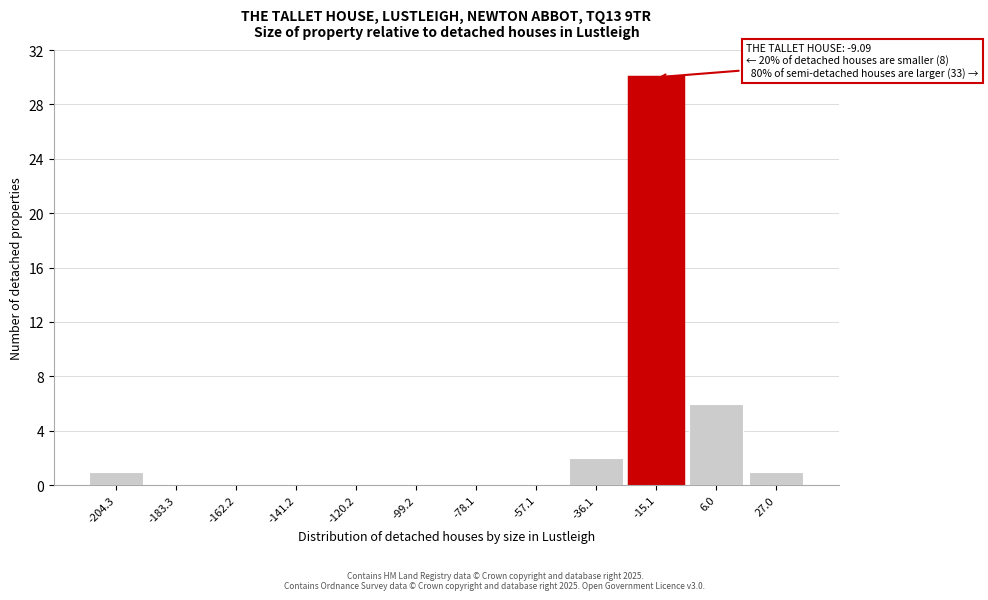

Reading right to left, extract all data points from this chart.

27.0=1	6.0=6	-15.1=30	-36.1=2	-57.1=0	-78.1=0	-99.2=0	-120.2=0	-141.2=0	-162.2=0	-183.3=0	-204.3=1